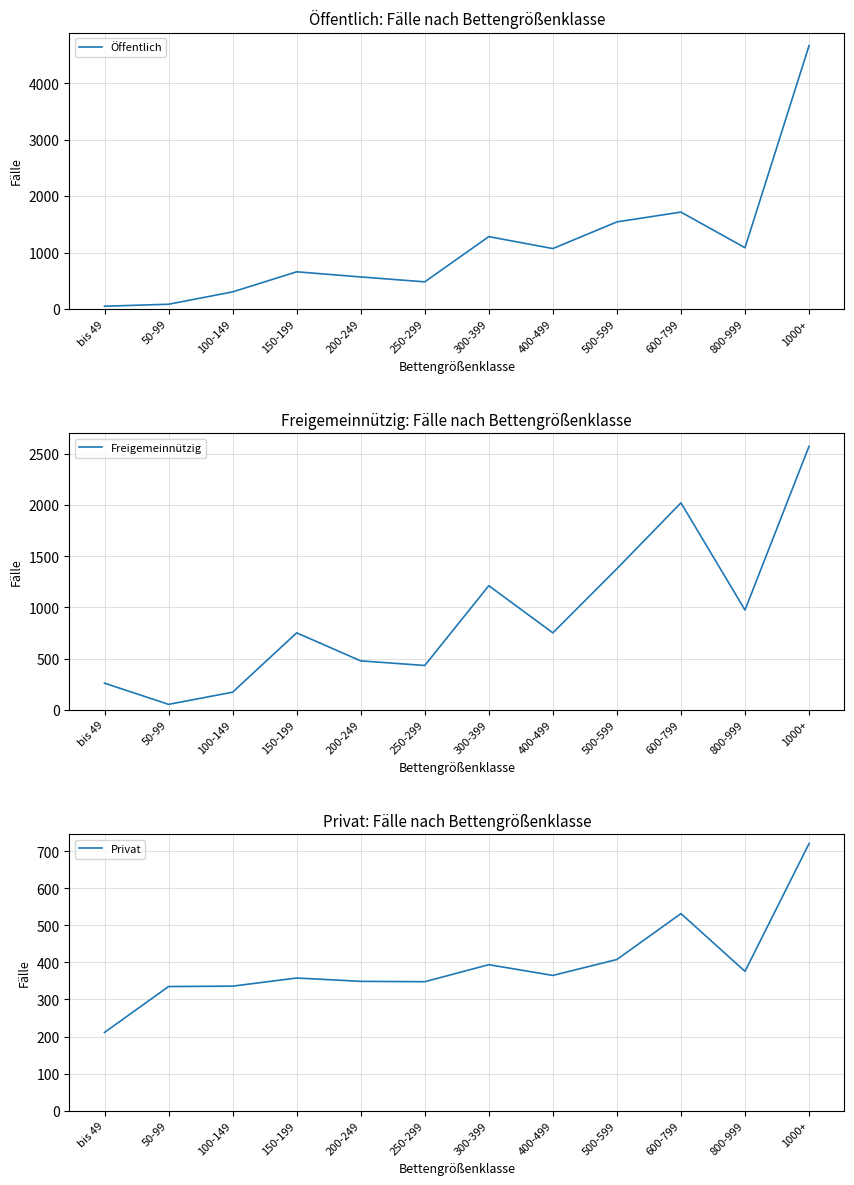

Where do Privat and Freigemeinnützig first cross each other?

bis 49 and 50-99